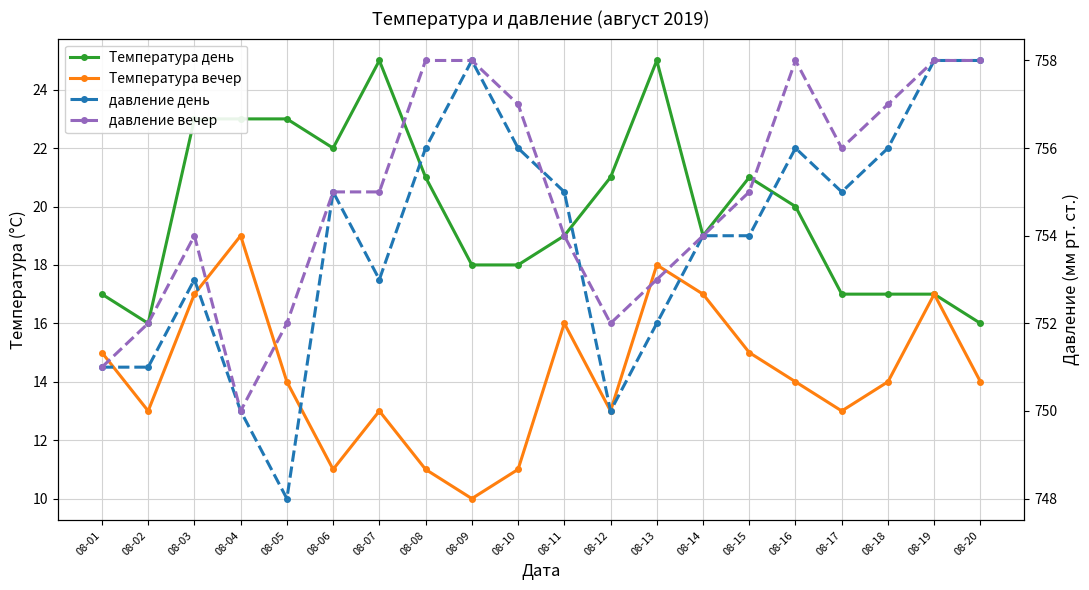

Reading left to right, list all the values displayed in this chart.

Температура день: 08-01=17	08-02=16	08-03=23	08-04=23	08-05=23	08-06=22	08-07=25	08-08=21	08-09=18	08-10=18	08-11=19	08-12=21	08-13=25	08-14=19	08-15=21	08-16=20	08-17=17	08-18=17	08-19=17	08-20=16
Температура вечер: 08-01=15	08-02=13	08-03=17	08-04=19	08-05=14	08-06=11	08-07=13	08-08=11	08-09=10	08-10=11	08-11=16	08-12=13	08-13=18	08-14=17	08-15=15	08-16=14	08-17=13	08-18=14	08-19=17	08-20=14
давление день: 08-01=751	08-02=751	08-03=753	08-04=750	08-05=748	08-06=755	08-07=753	08-08=756	08-09=758	08-10=756	08-11=755	08-12=750	08-13=752	08-14=754	08-15=754	08-16=756	08-17=755	08-18=756	08-19=758	08-20=758
давление вечер: 08-01=751	08-02=752	08-03=754	08-04=750	08-05=752	08-06=755	08-07=755	08-08=758	08-09=758	08-10=757	08-11=754	08-12=752	08-13=753	08-14=754	08-15=755	08-16=758	08-17=756	08-18=757	08-19=758	08-20=758